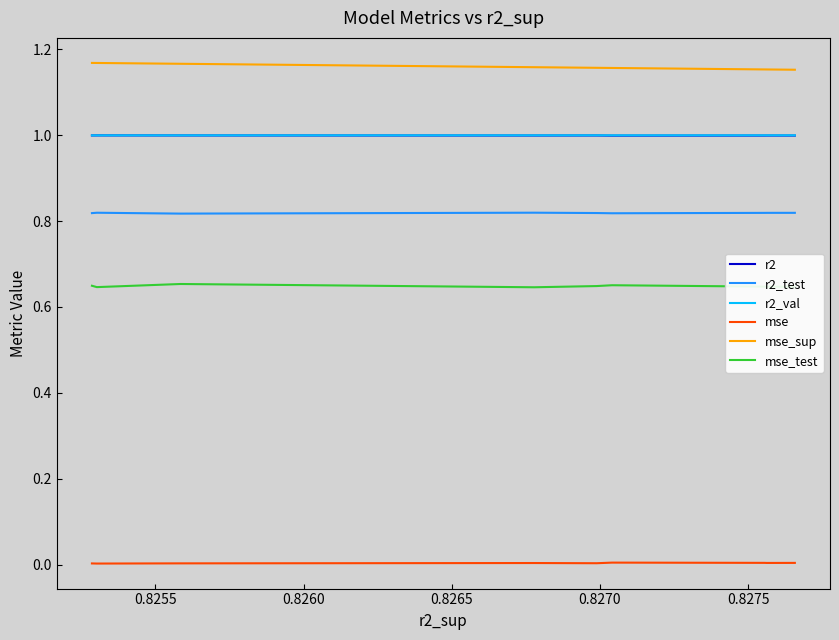

True or false: mse and r2_test cross at least once.

False